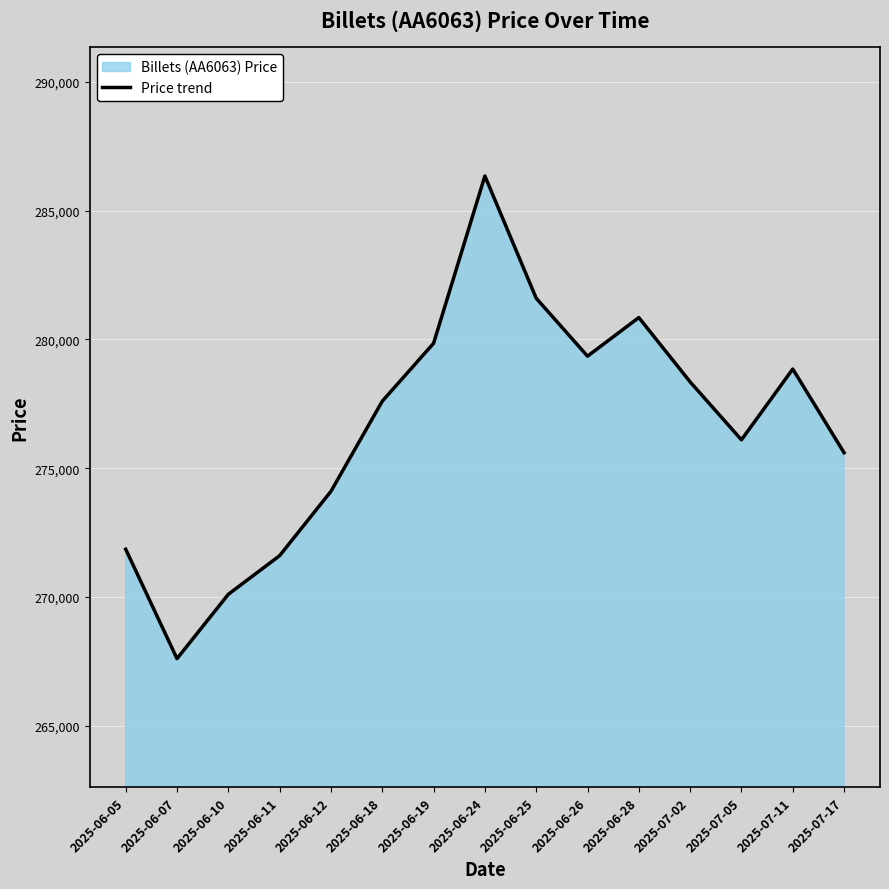

What is the change in value from 2025-06-07 to 2025-06-24?

+18750